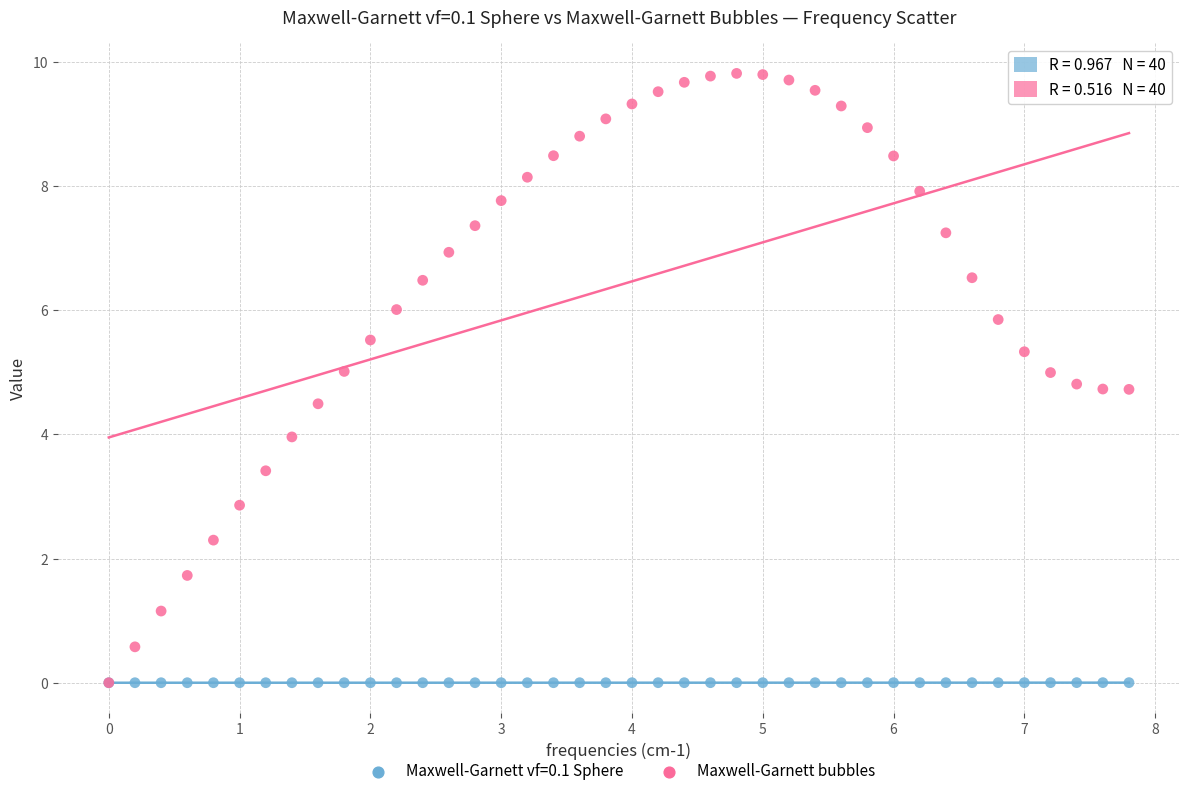

What are all the series names shown in the legend?

Maxwell-Garnett vf=0.1 Sphere, Maxwell-Garnett bubbles